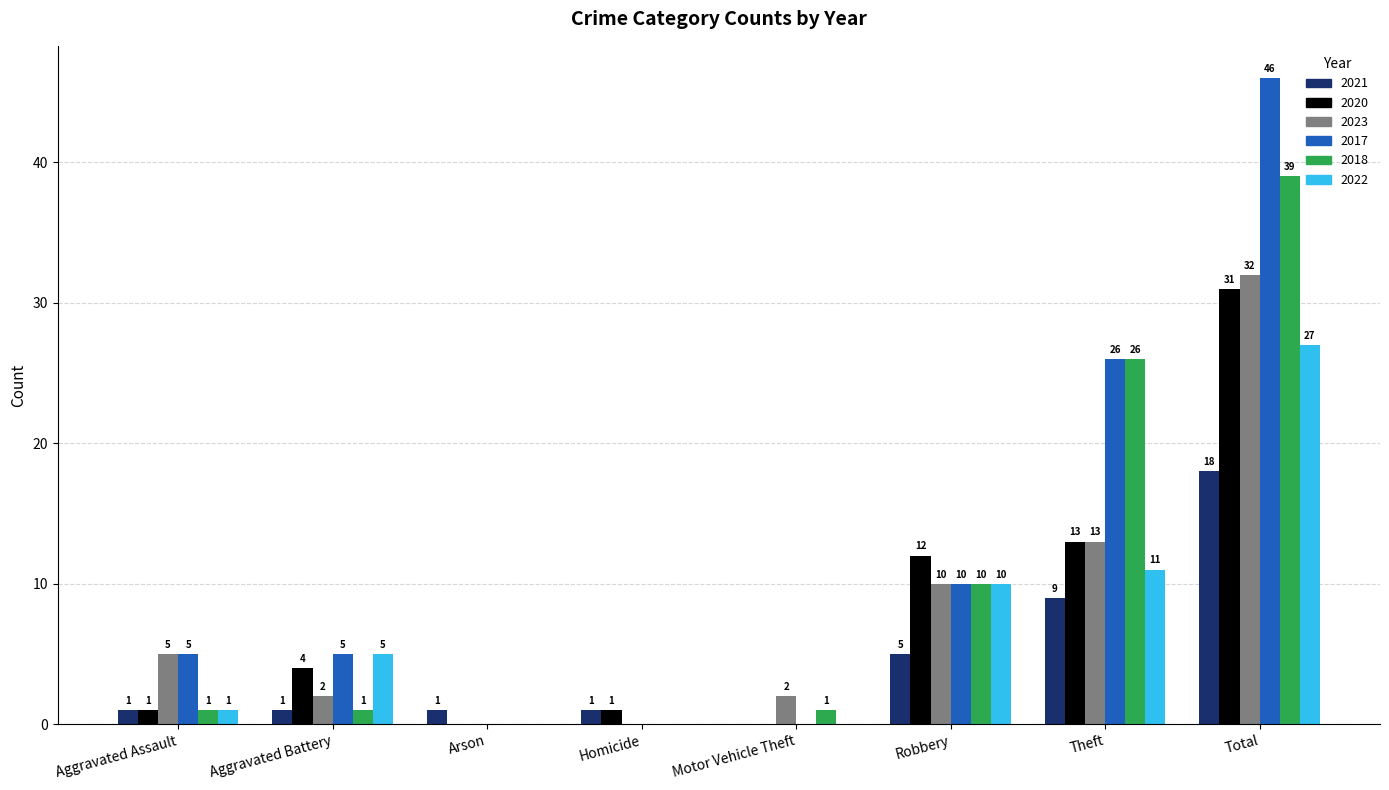

What is the highest value of the 2018 series?

39